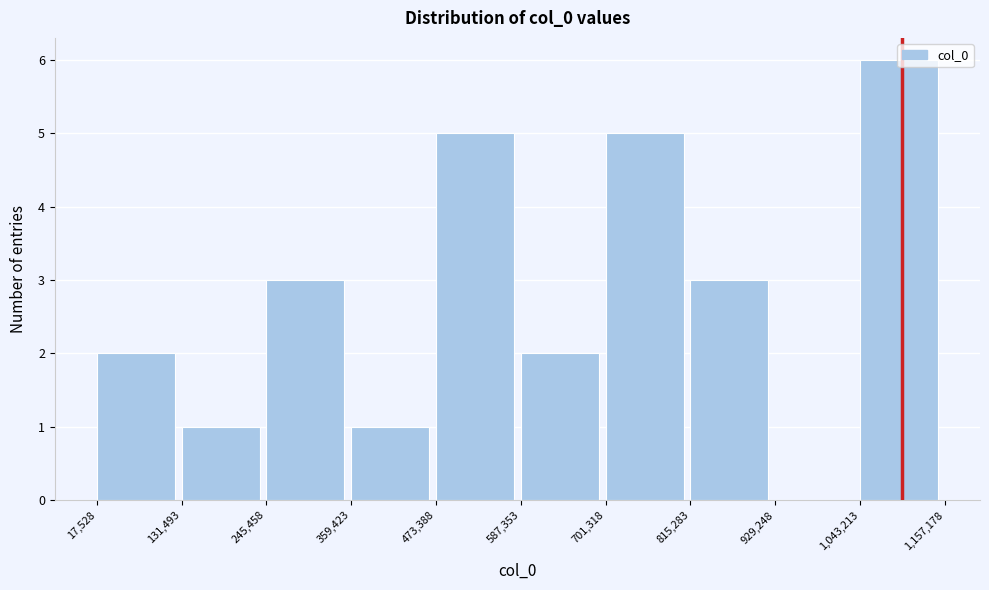

Over which range of the x-axis is the bar tallest?

1,043,213 to 1,157,178